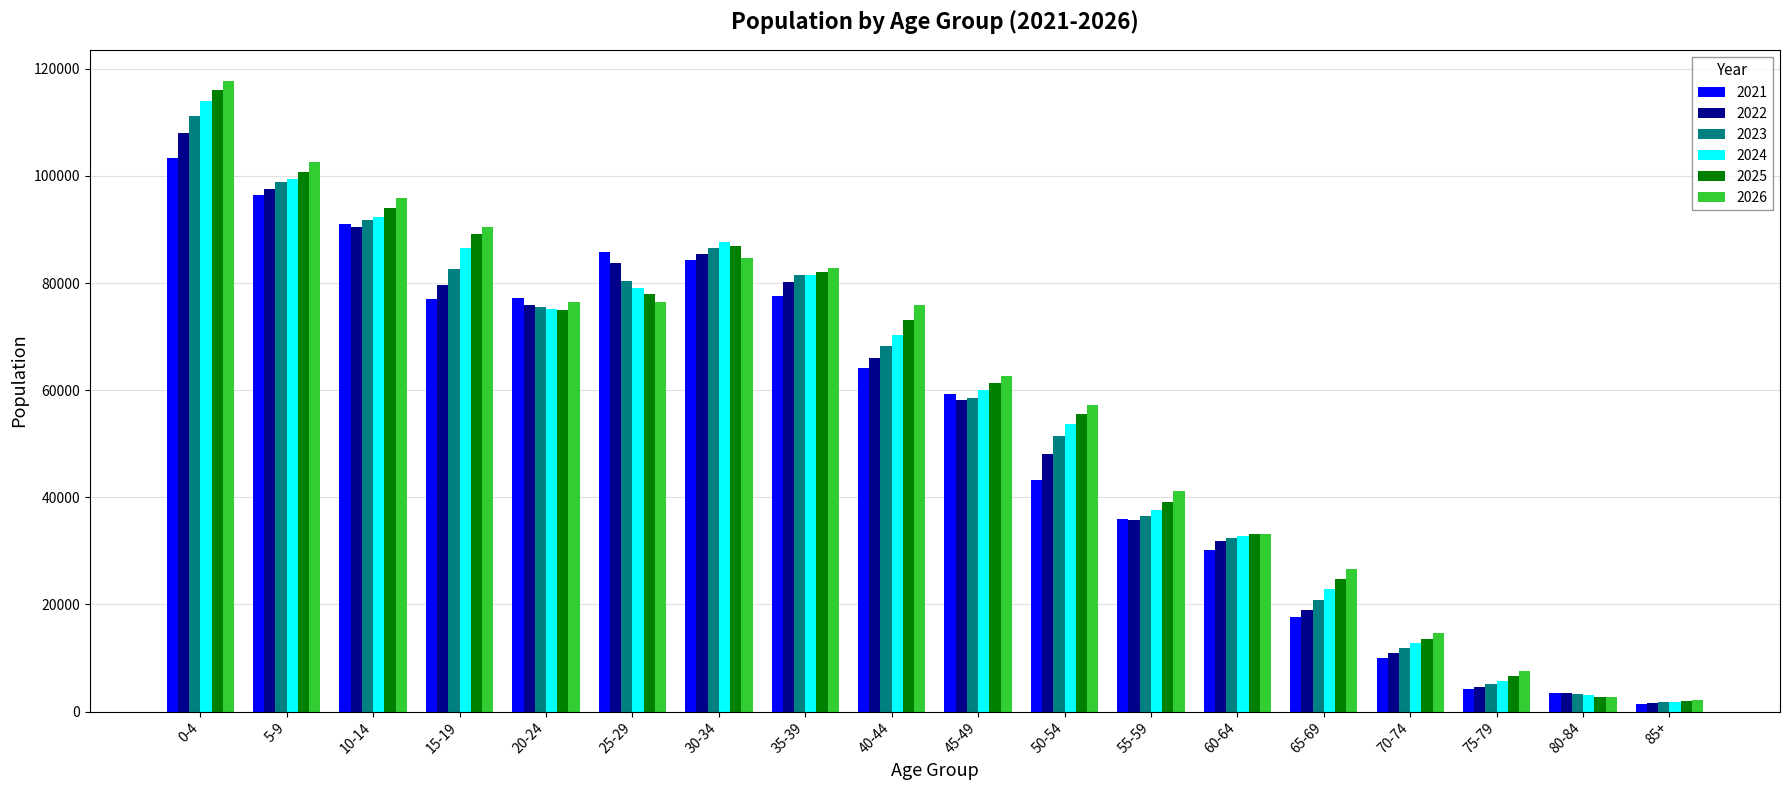

Does the chart contain any negative values?

No